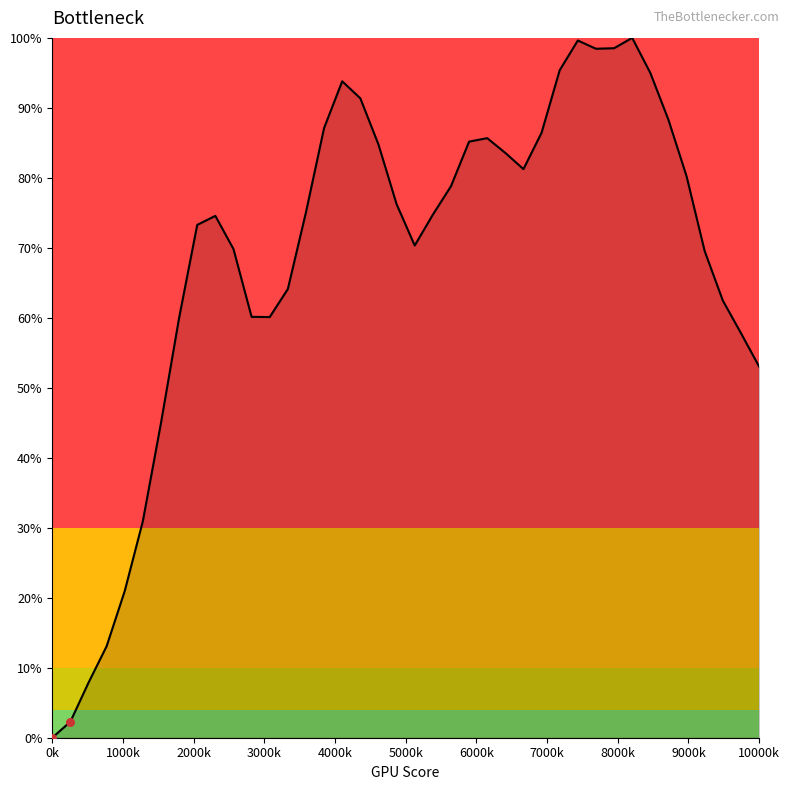

What is the maximum value shown in the chart?

100.0